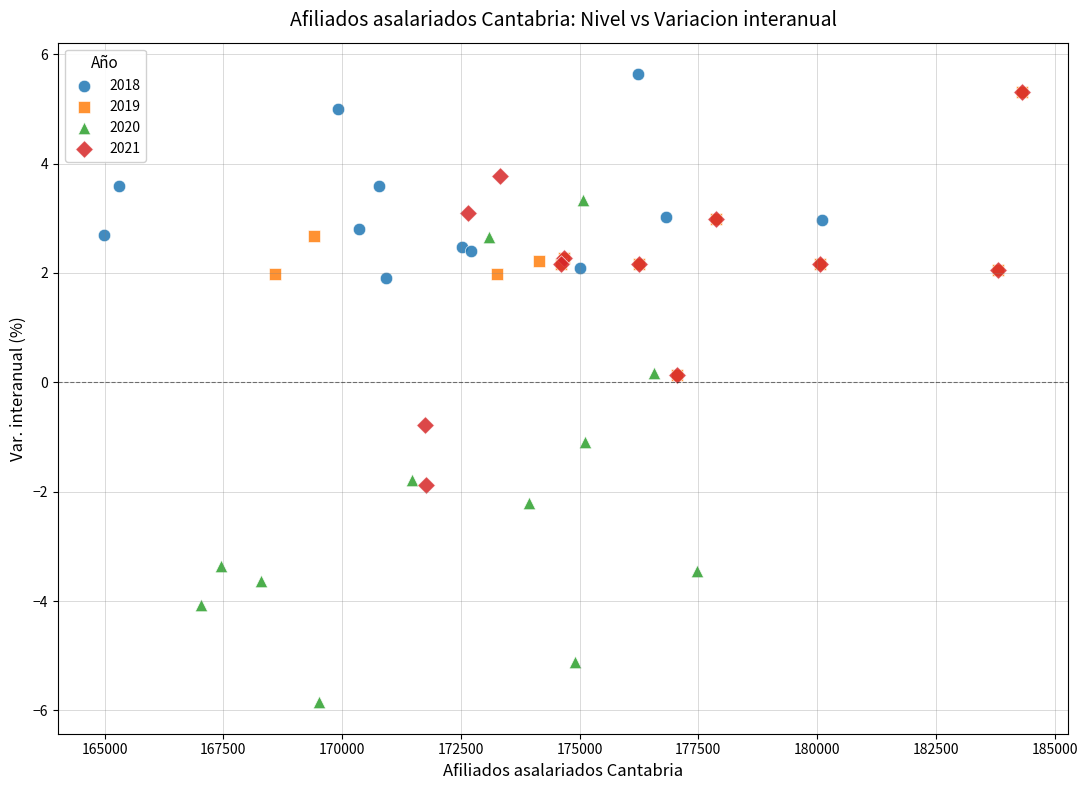

Which series contains the highest Y value?

2018